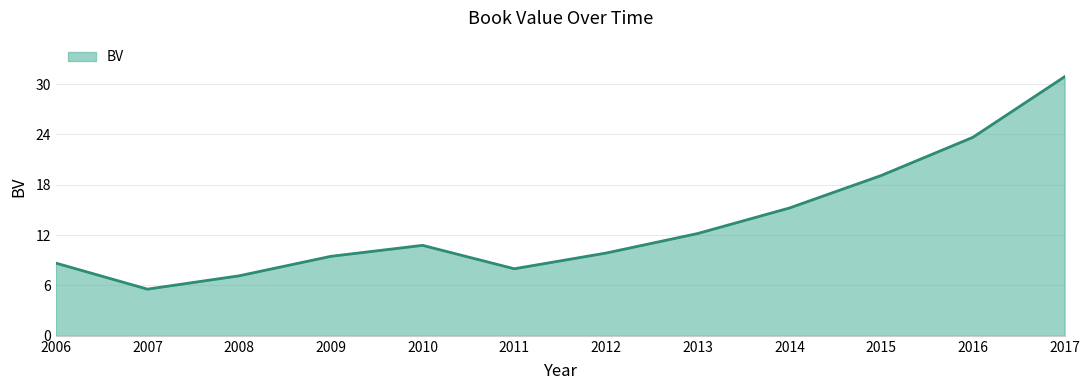

List the labels in order of value, smallest first.

2007, 2008, 2011, 2006, 2009, 2012, 2010, 2013, 2014, 2015, 2016, 2017